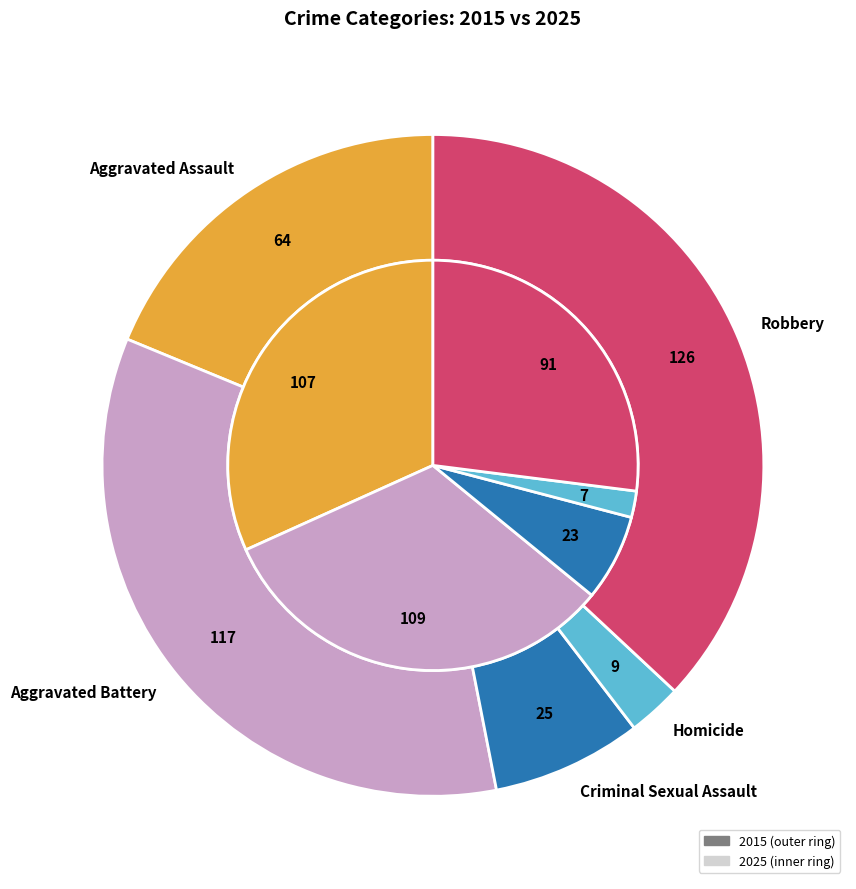

Between 4 and 2, which is larger?

4